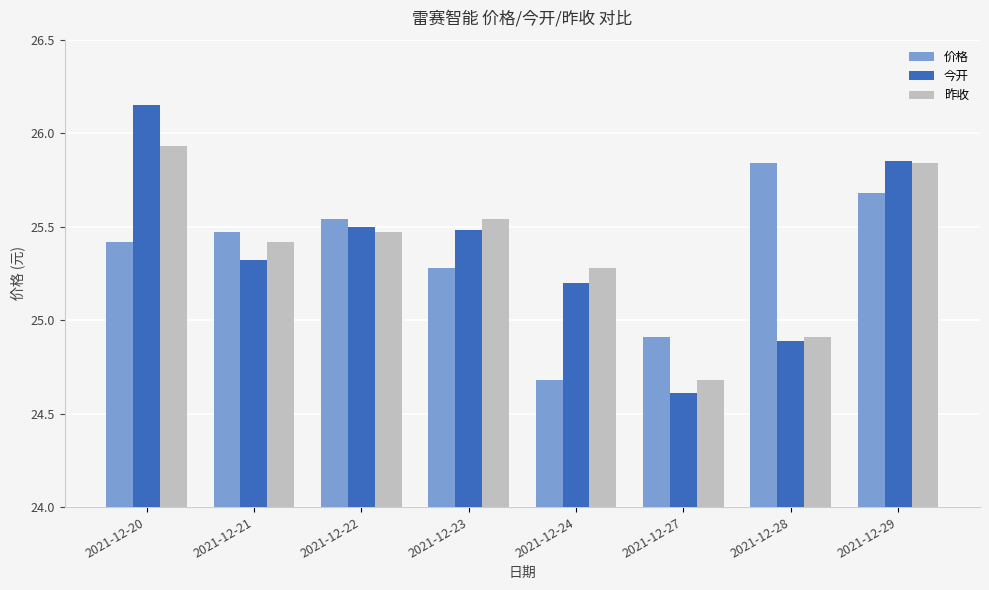

How many bars are there in total?

24